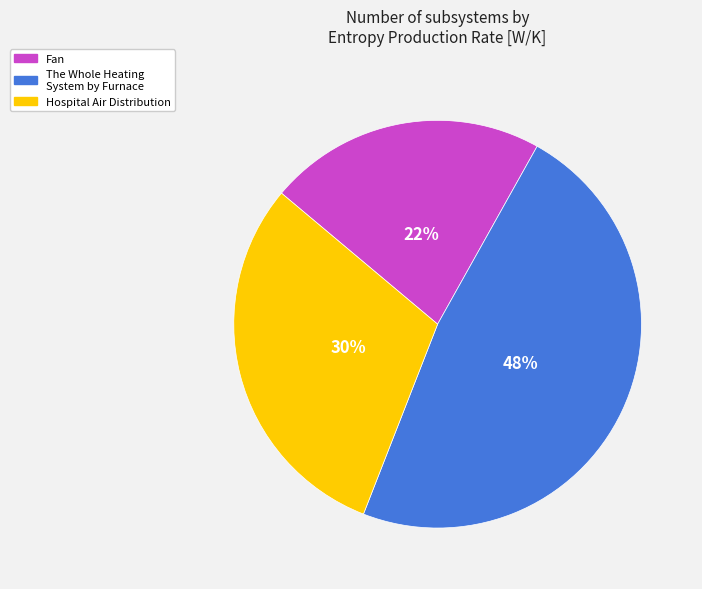

Is the sum of The Whole Heating System by Furnace and Hospital Air Distribution greater than half?

Yes